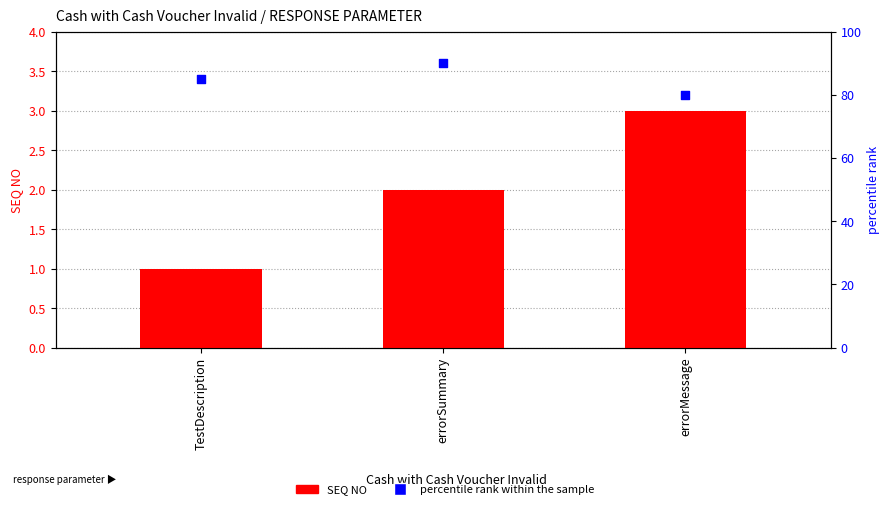

What is the total value across all series at errorMessage?

83